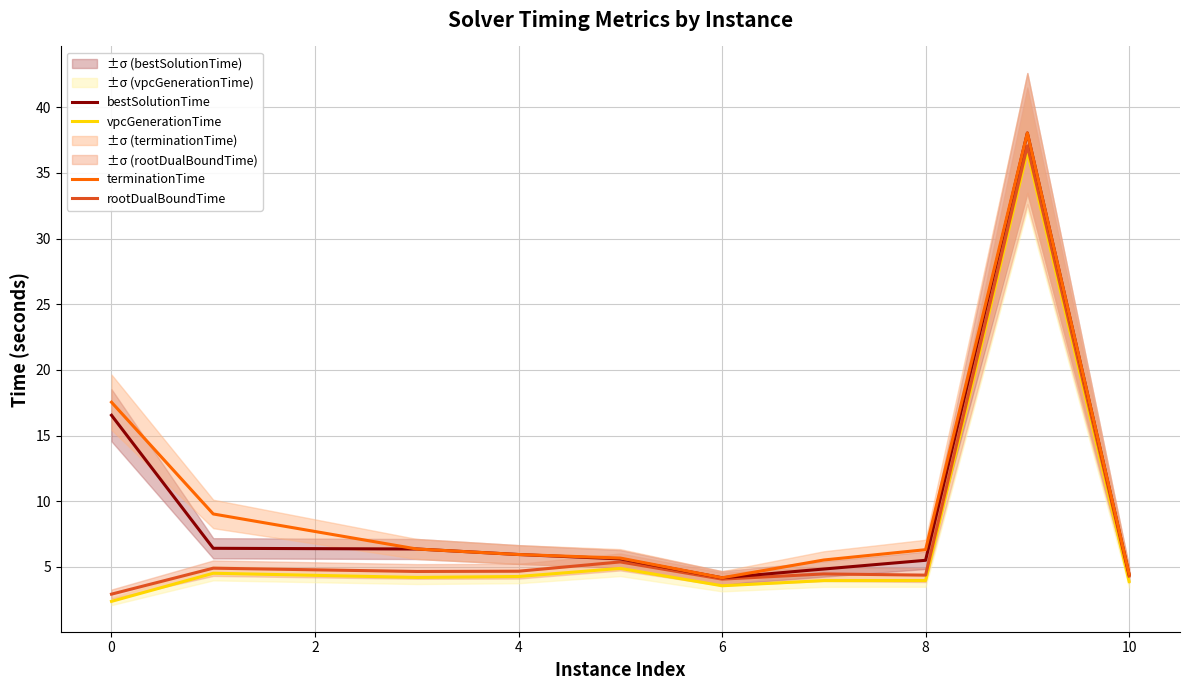

How many values in the bestSolutionTime series are below 5?

3